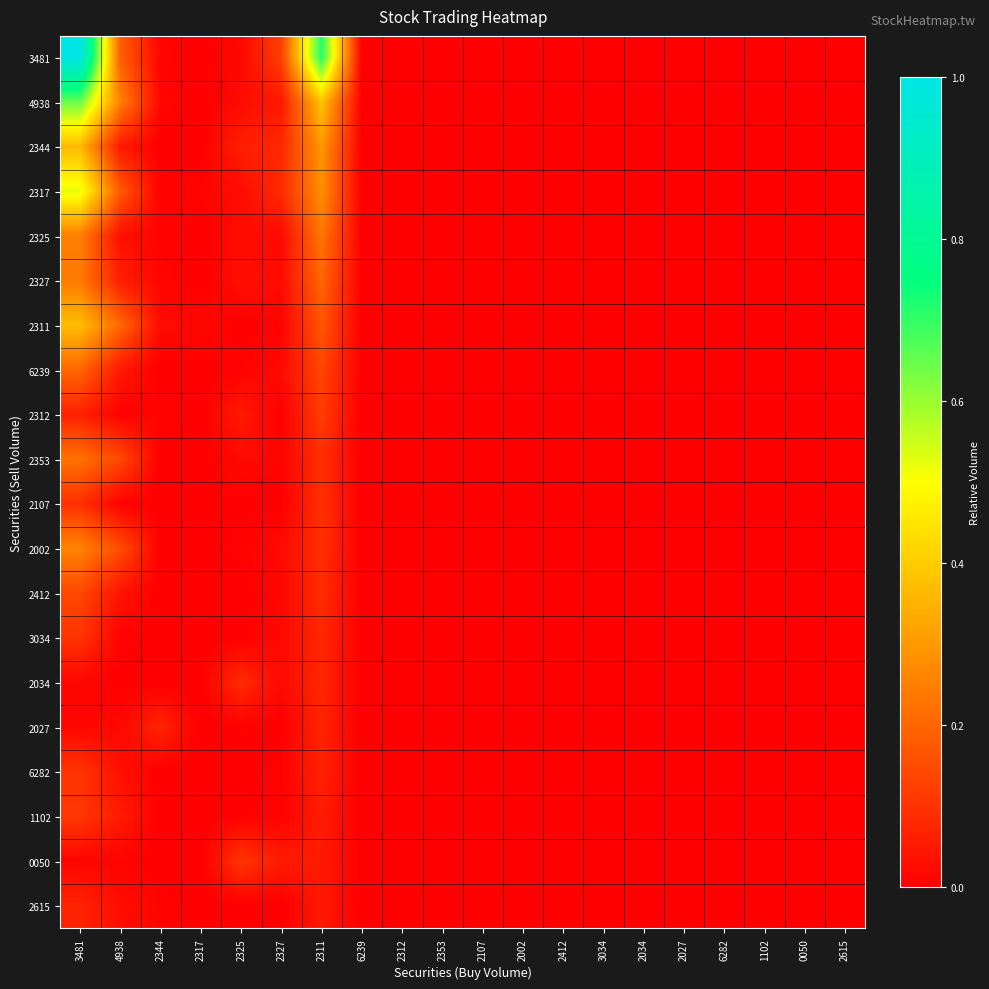

Between 2325 and 2327, which is larger?

2327